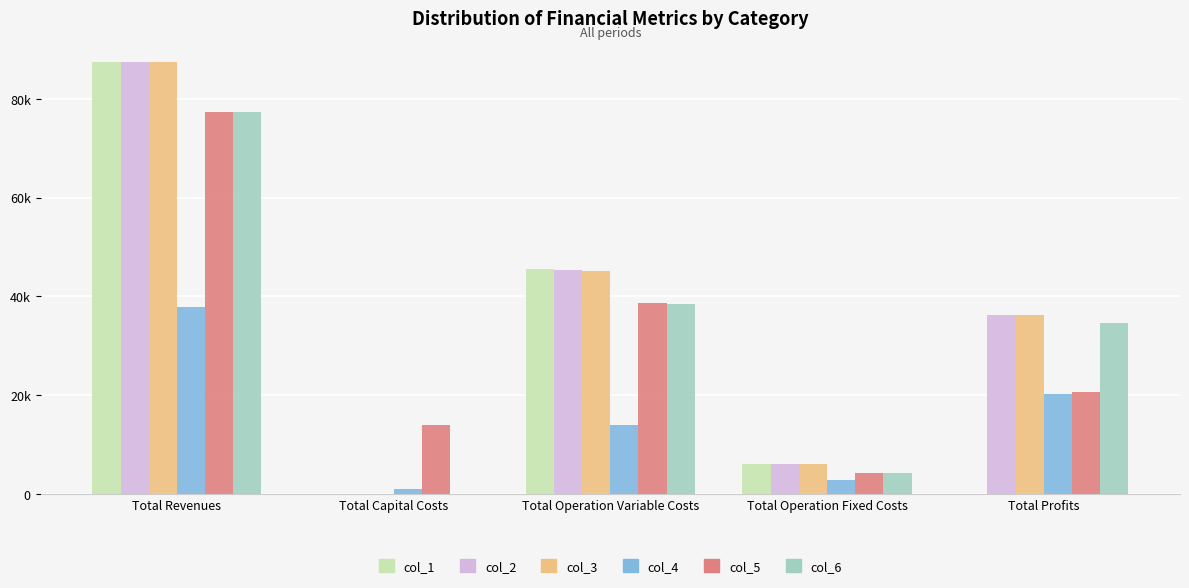

Where is col_5 nearest to the value 407938?

Total Operation Variable Costs